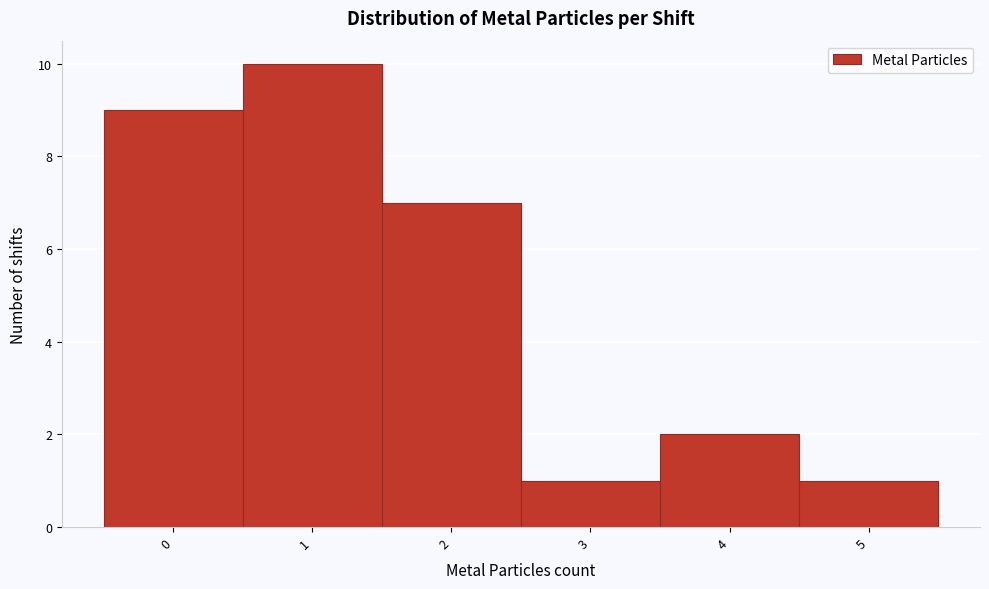

How tall is the bar that spans 0.5 to 1.5 on the x-axis? The values are not printed on the chart, so give them approximately, as read against the axis.

10